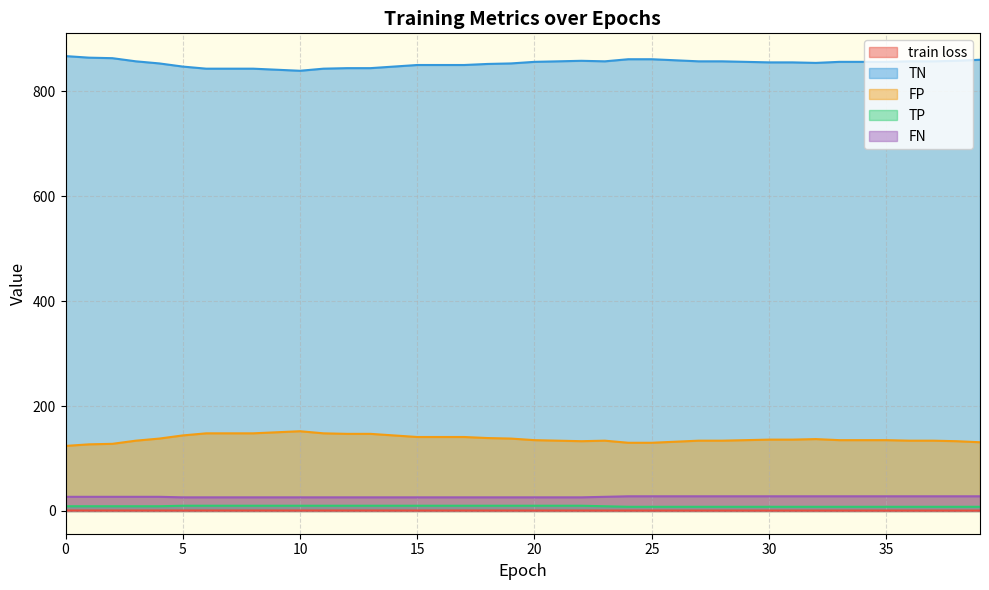

What is the spread (max minus min) of values at 1?

863.1